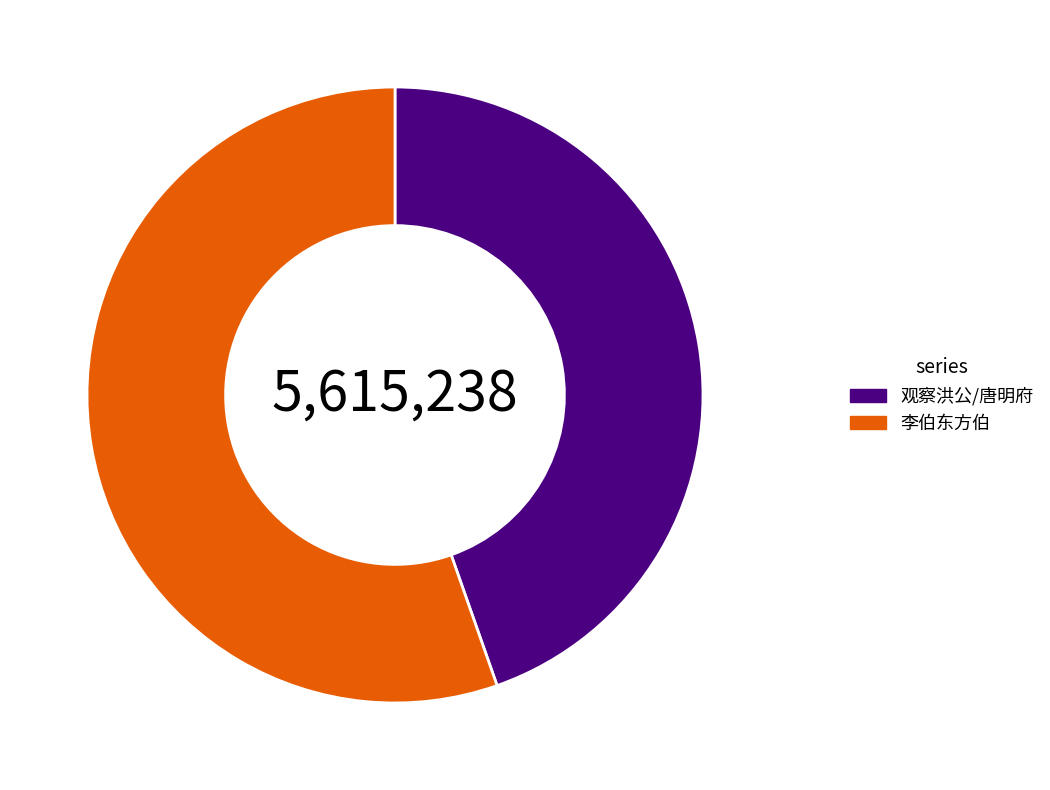

Is there a majority slice in this chart?

Yes